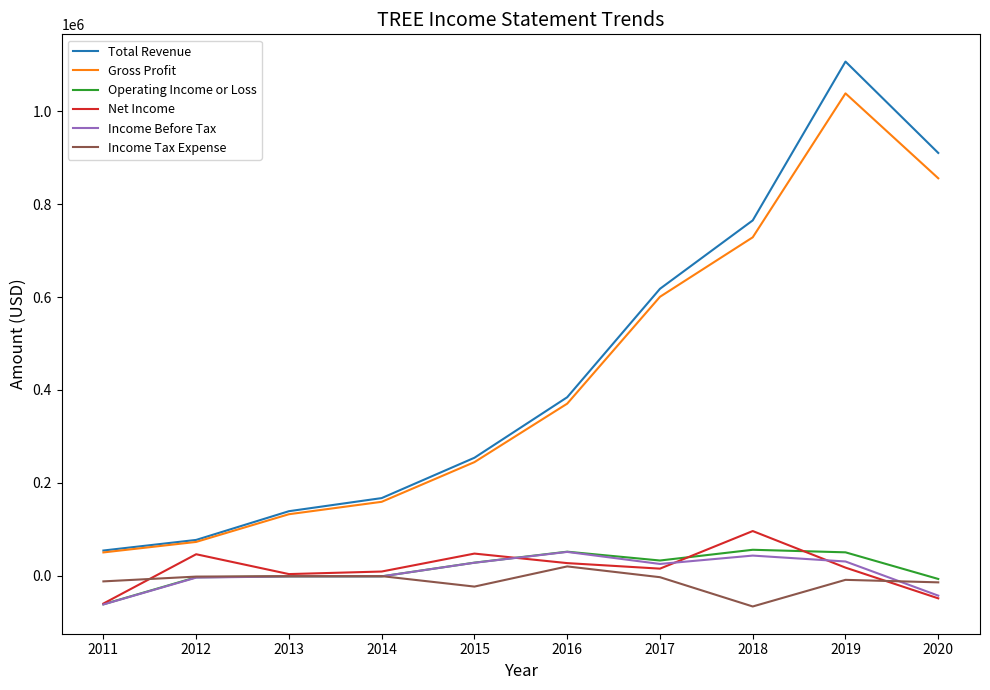

Is the value of Gross Profit at 2020 greater than the value of Income Before Tax at 2012?

Yes